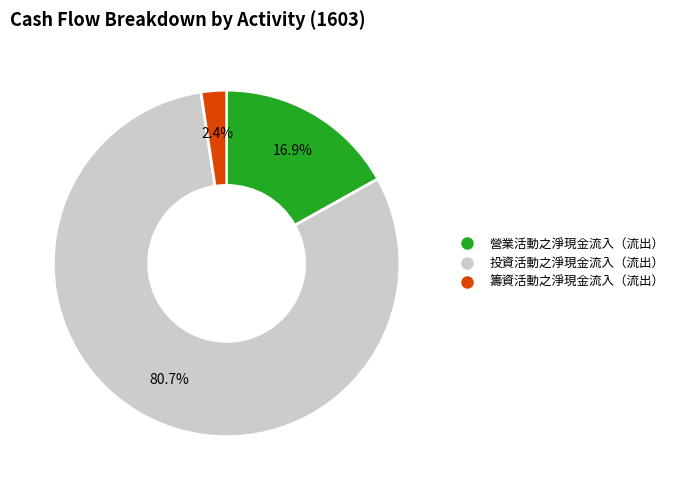

Is it true that 投資活動之淨現金流入（流出） is 69% of the pie?

False